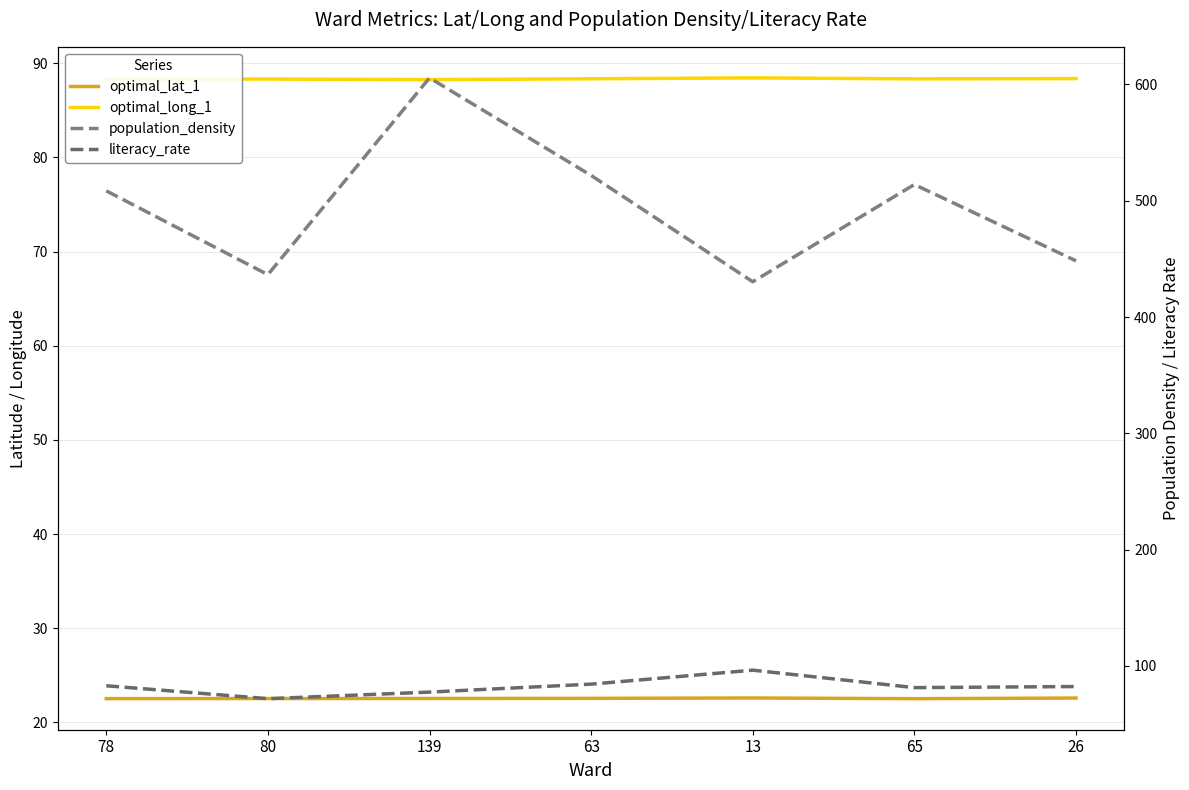

How many interior local valleys does the optimal_long_1 series have?

2